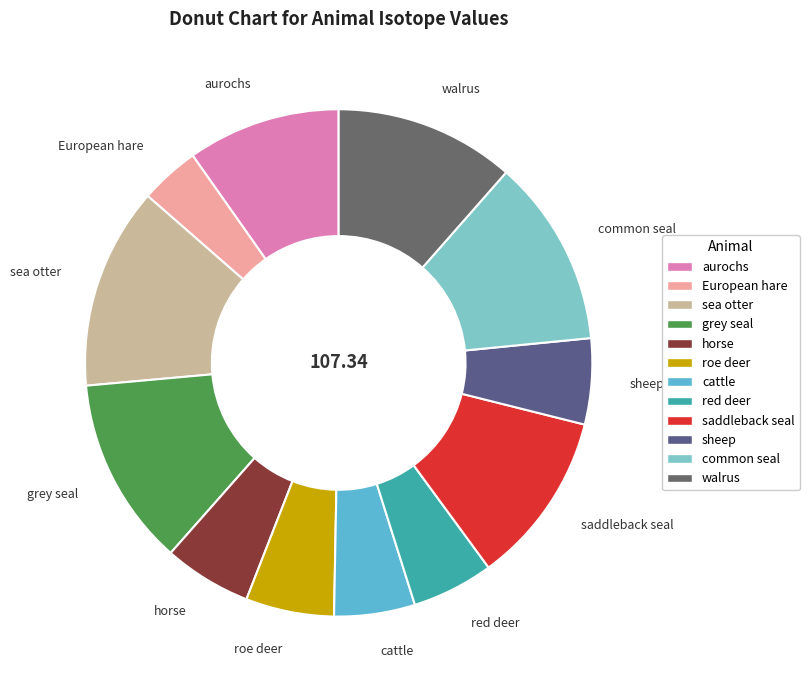

Which category has the biggest portion of the pie?

sea otter